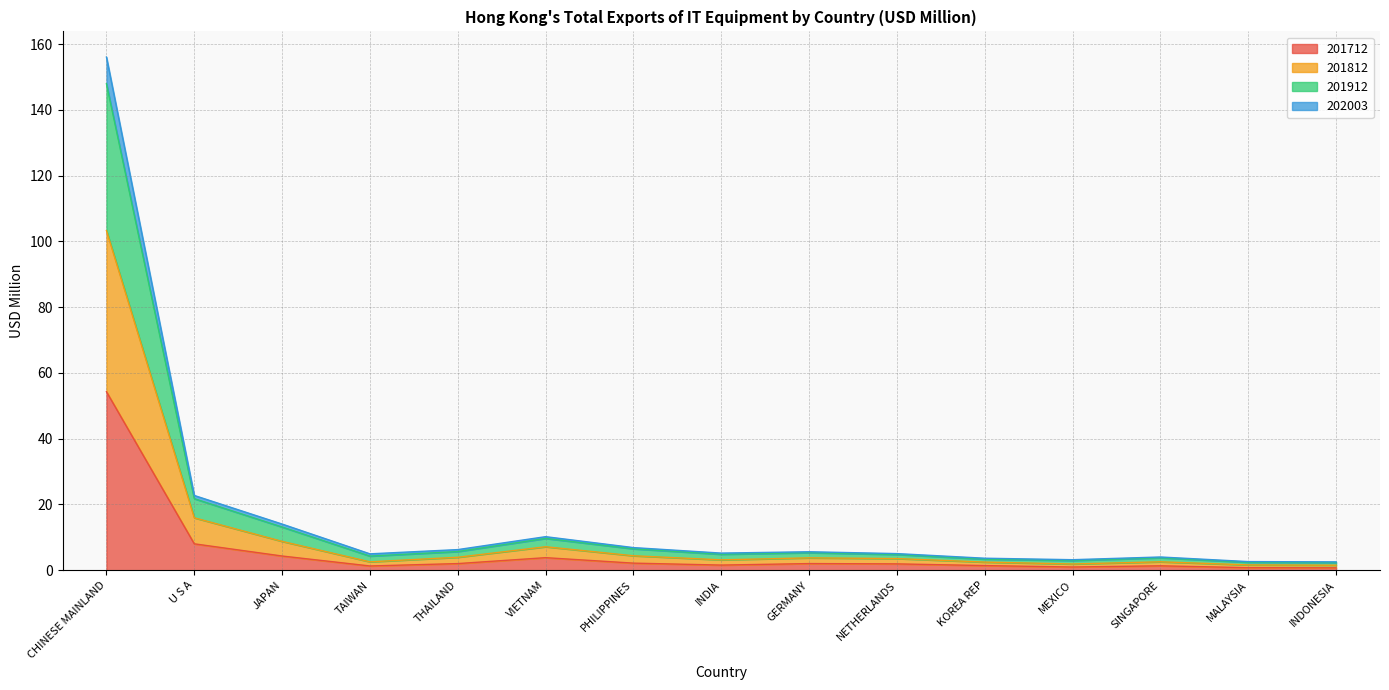

Count the number of categories in the chart.

15